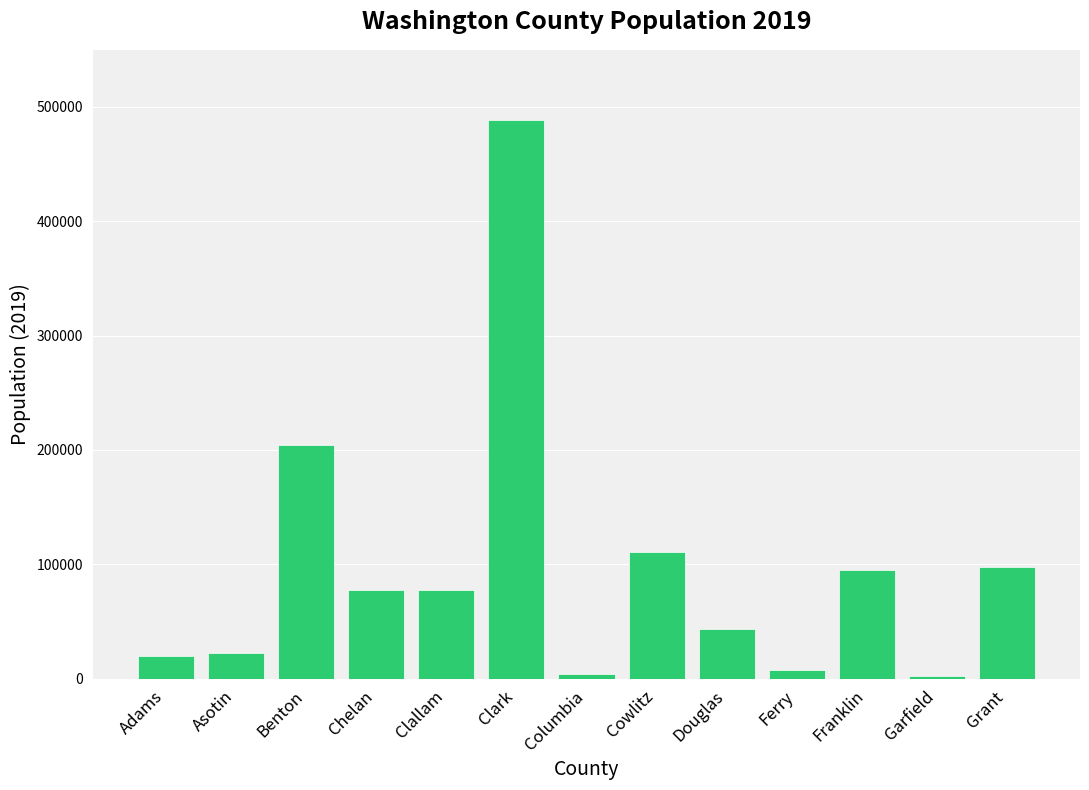

True or false: the data shows 110593 at Cowlitz.

True